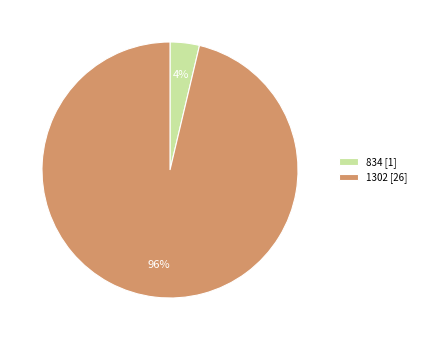

Between 1302 [26] and 834 [1], which is larger?

1302 [26]